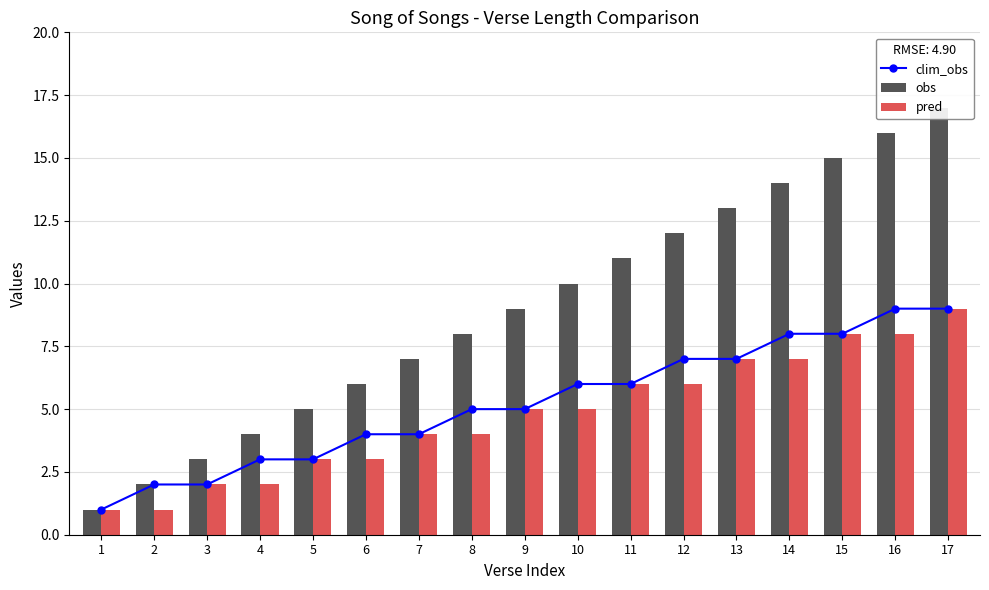

How many groups of bars are there?

17